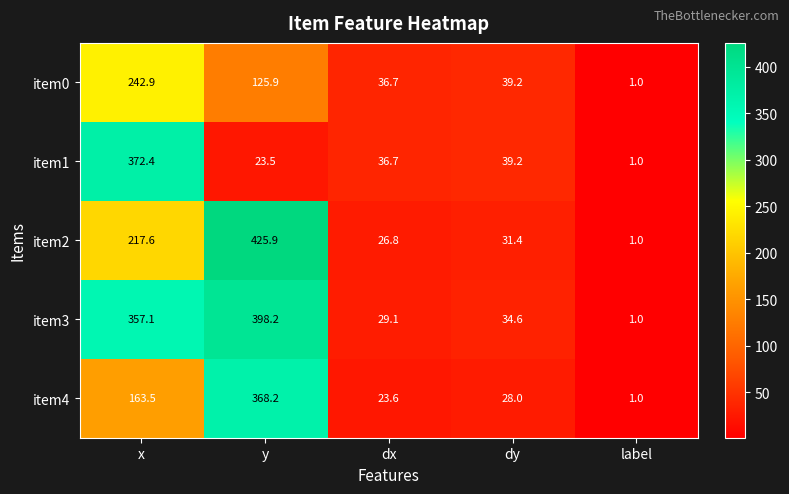

At which label does item3 first exceed 34?

x